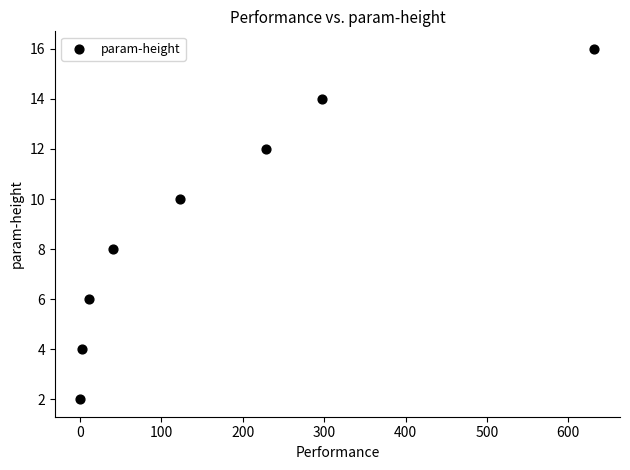

What is the average Y value?

9